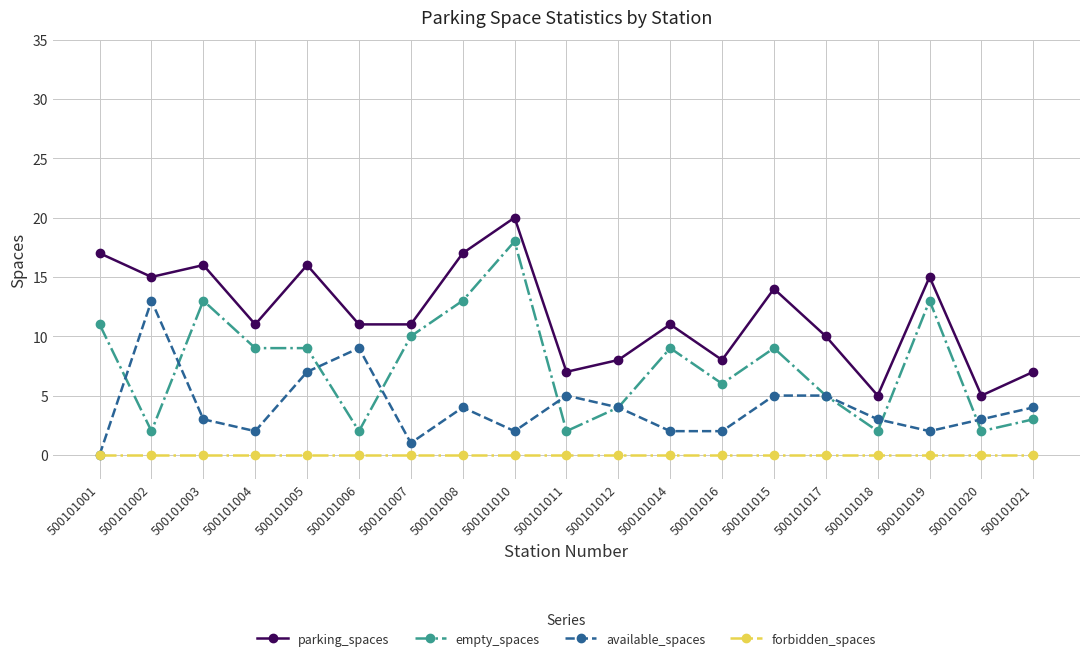

What is the difference between the maximum and minimum values in the empty_spaces series?

16